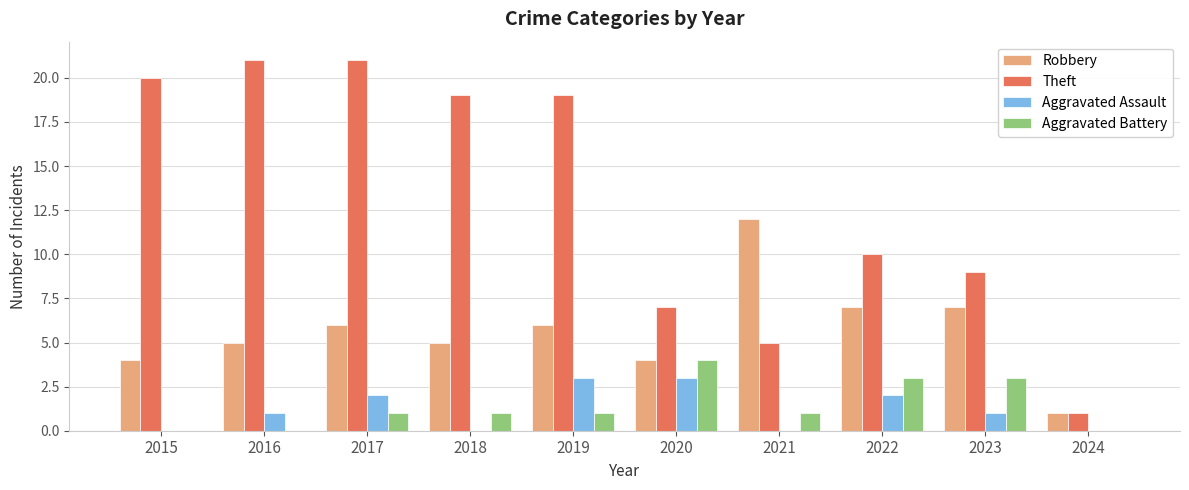

At which label is Theft closest to 11?

2022